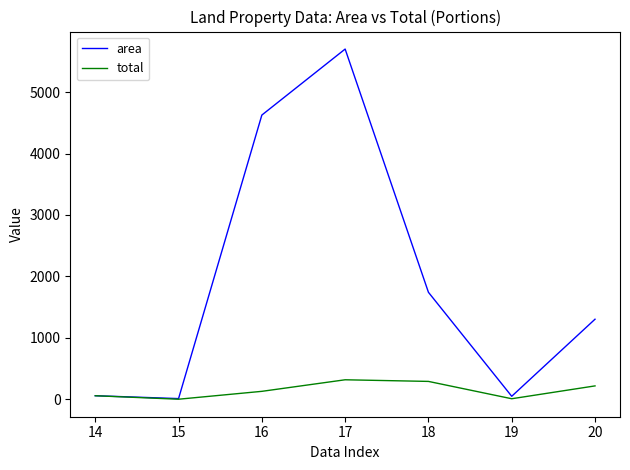

What is the sum of the area values at 15 and 18?

1751.5